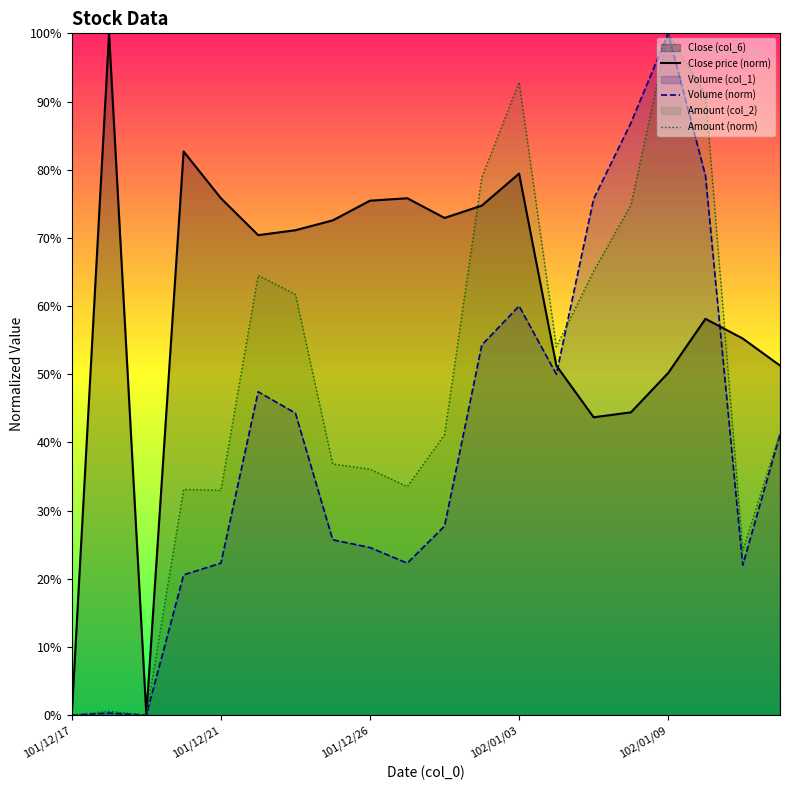

Which has a higher value, 9 or 19?

9